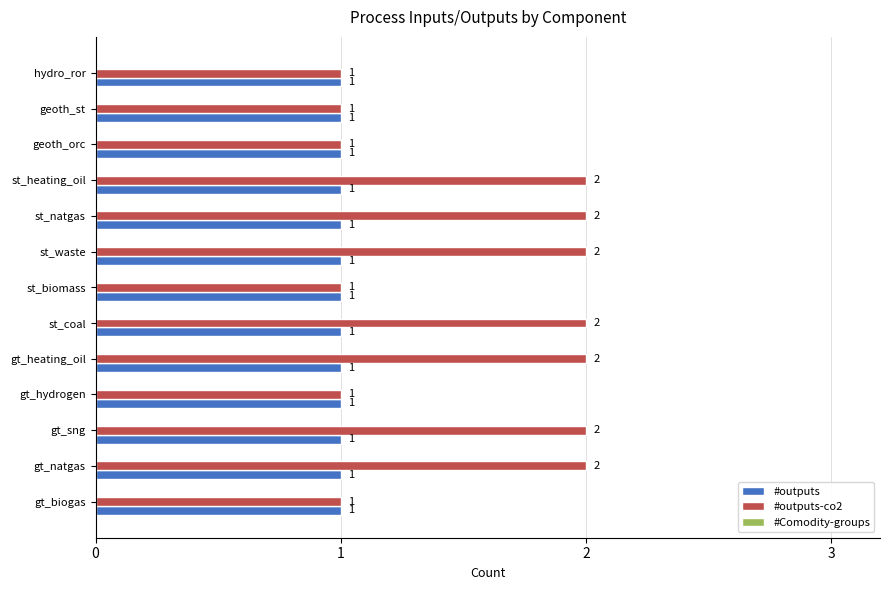

What is the total value across all series at st_natgas?

3